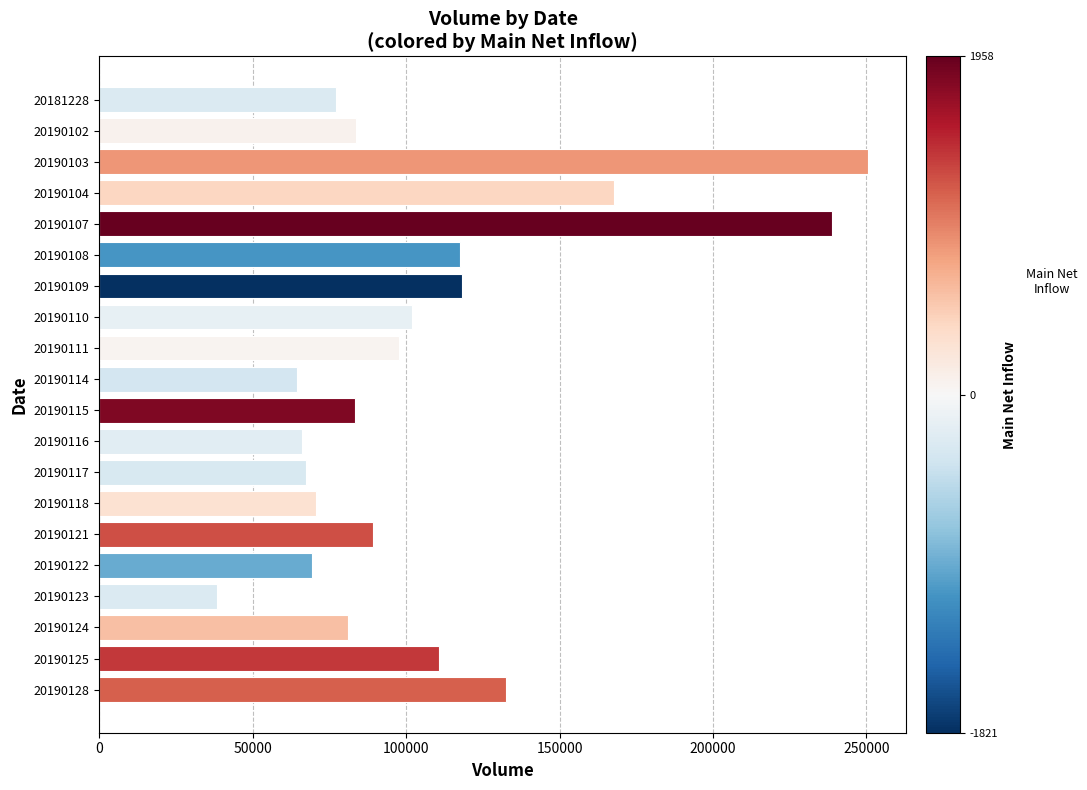

The value at 20190110 is 36642. True or false?

False